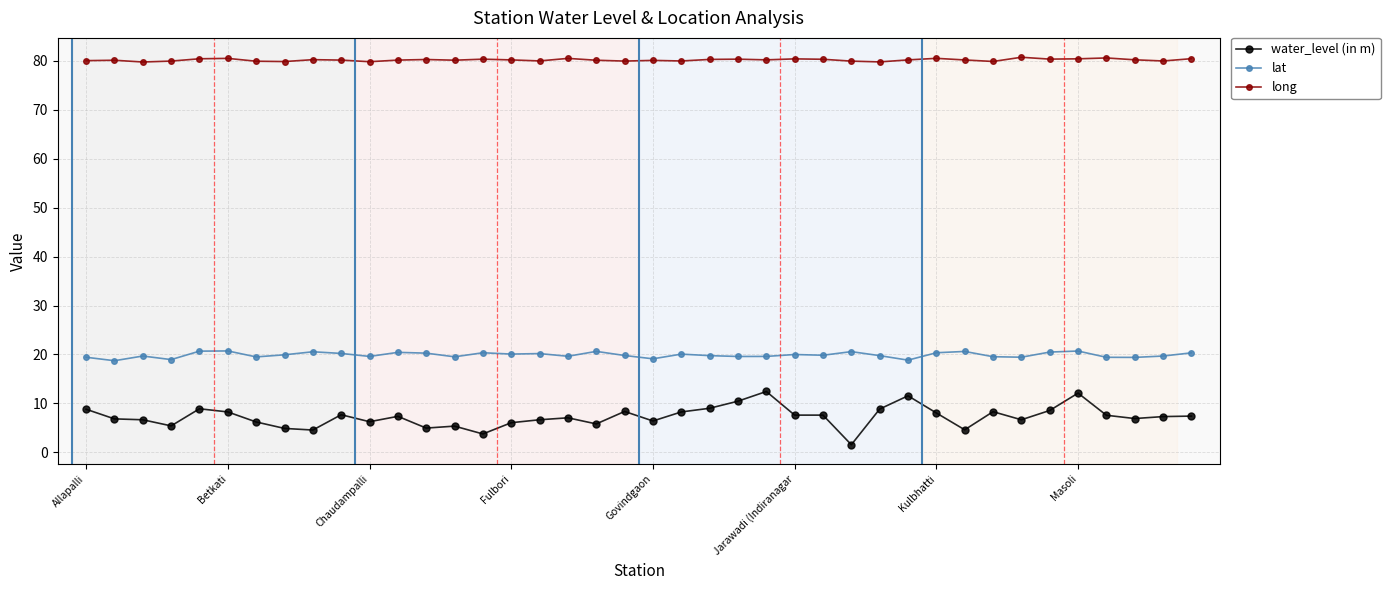

What is the smallest value displayed?

1.6